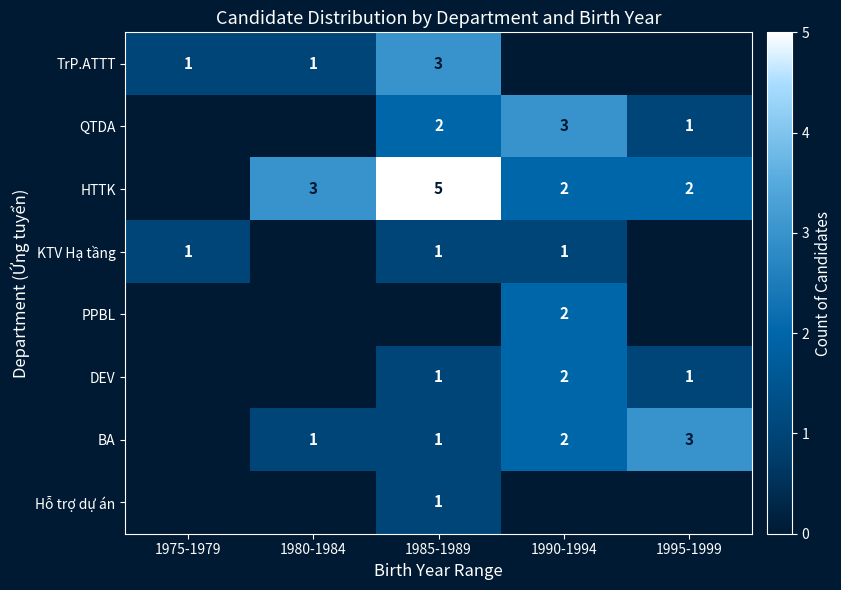

The QTDA series shows 5 at 1990-1994. True or false?

False